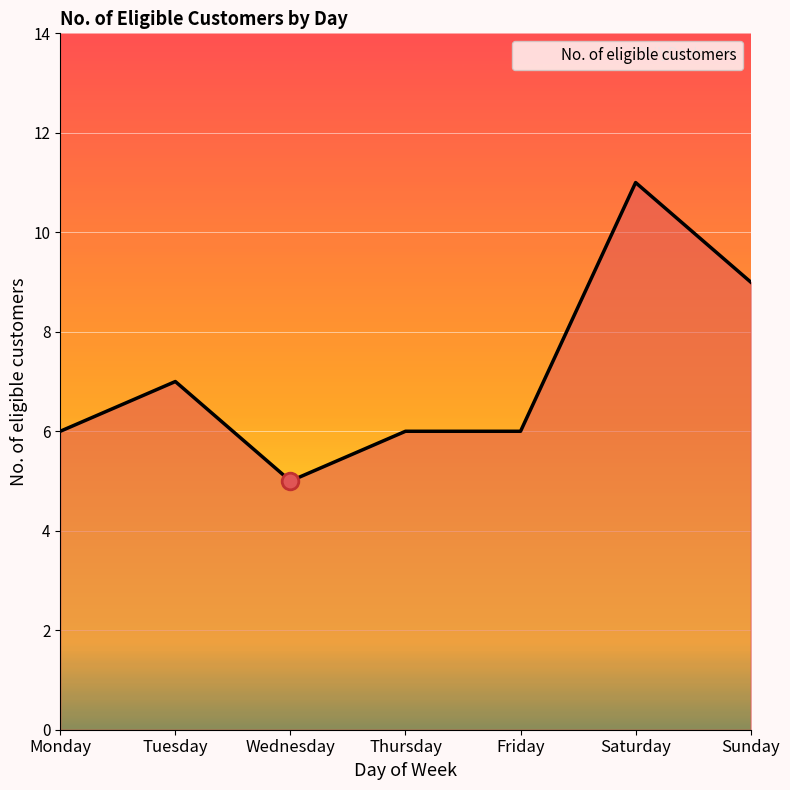

What is the smallest value displayed?

5